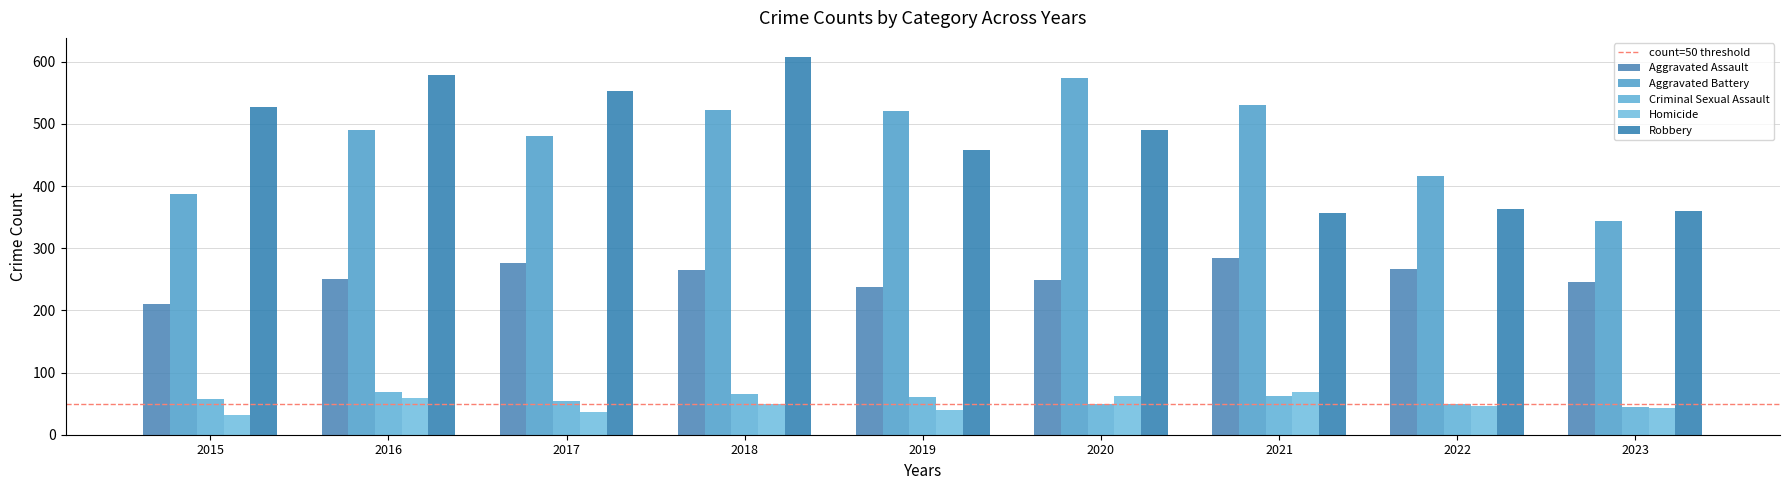

What is the sum of the Criminal Sexual Assault values at 2018 and 2021?

128